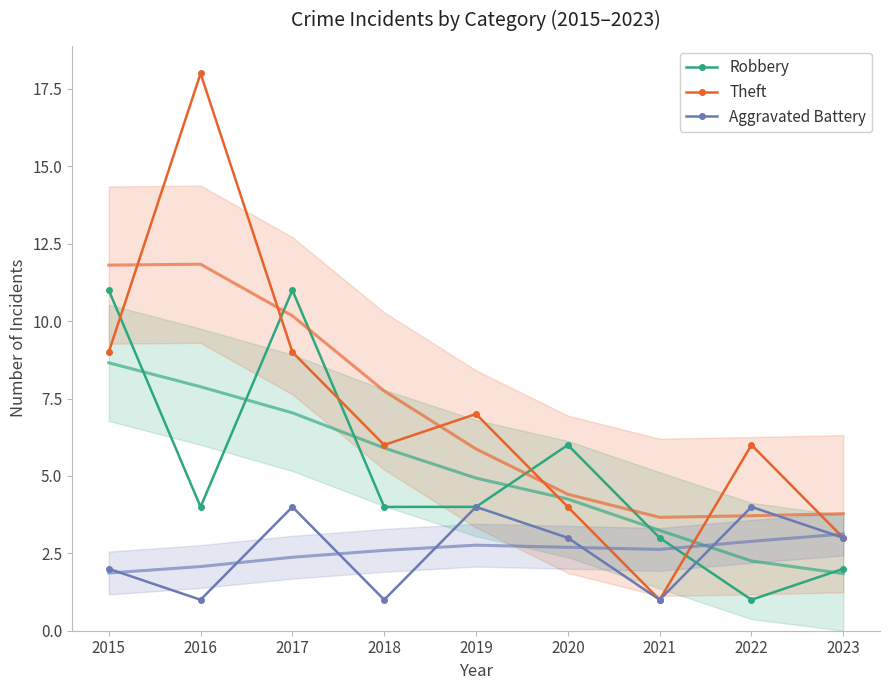

List the series in order of their peak value, highest first.

Theft, Robbery, Aggravated Battery